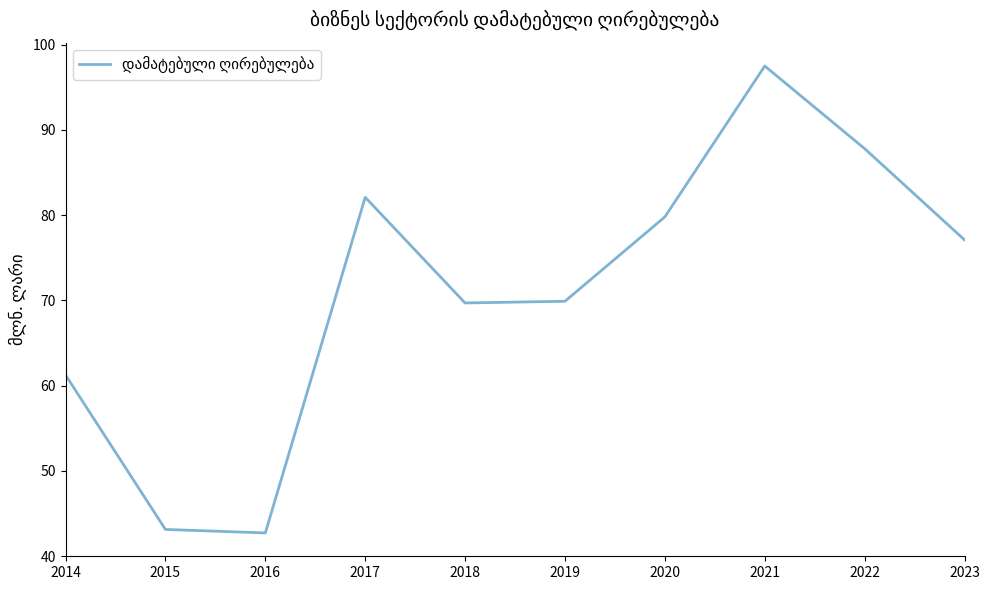

The value at 2015 is 76.0. True or false?

False